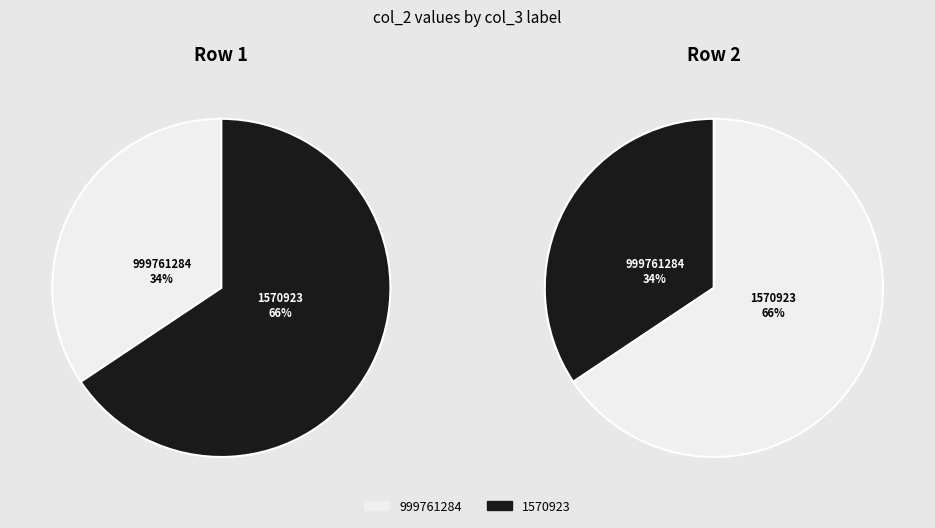

Rank the categories by value from highest to lowest.

1570923, 999761284